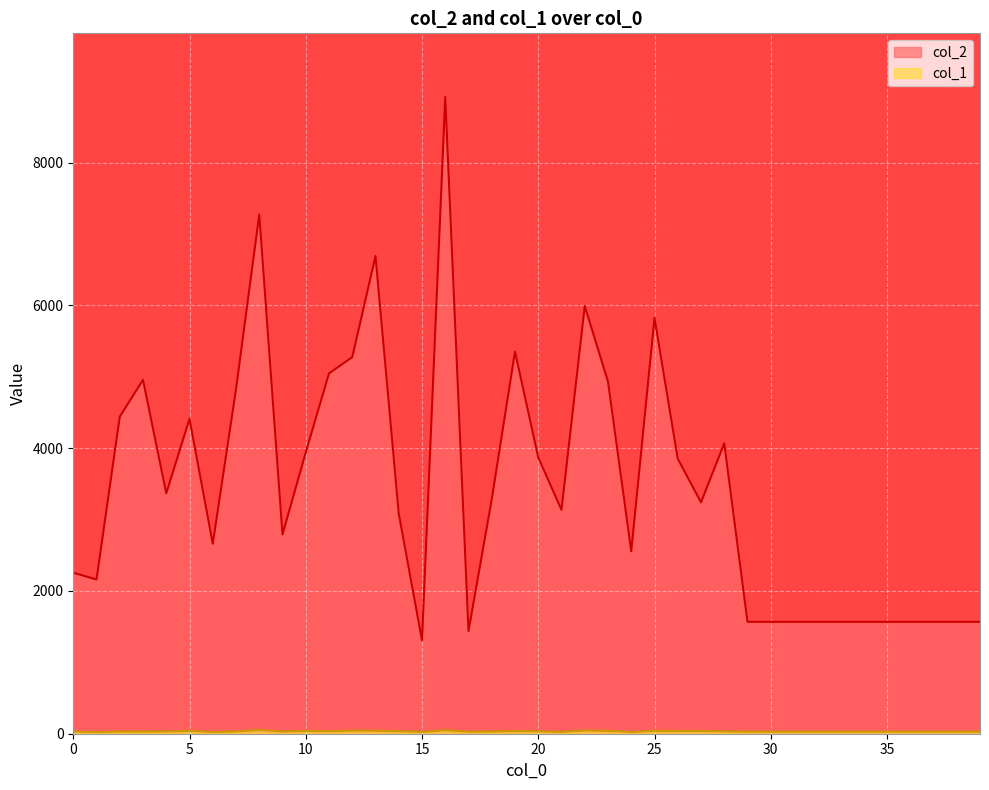

True or false: col_1 has a value of 44 at 12.

True